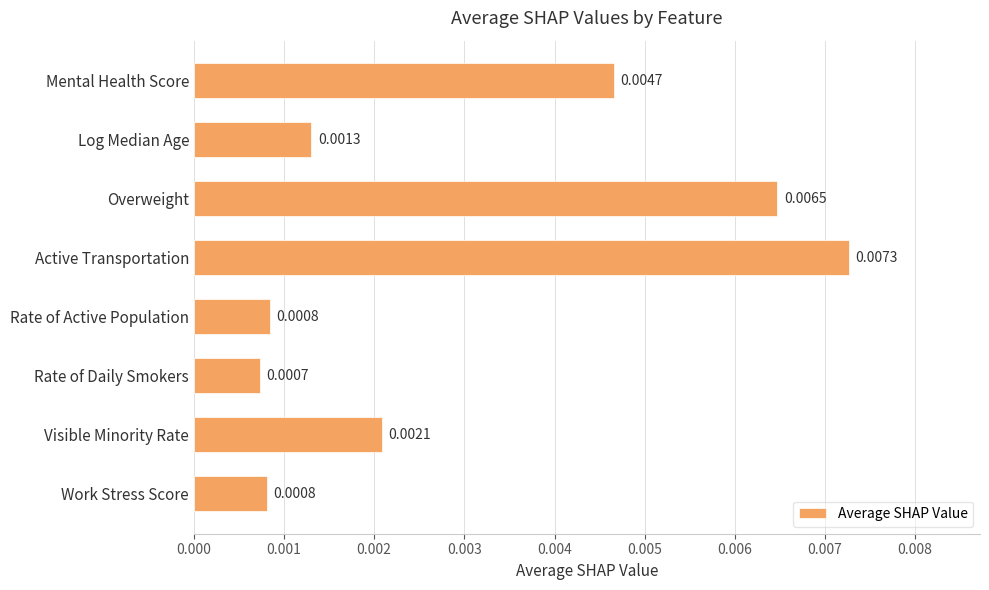

Between Active Transportation and Overweight, which is larger?

Active Transportation